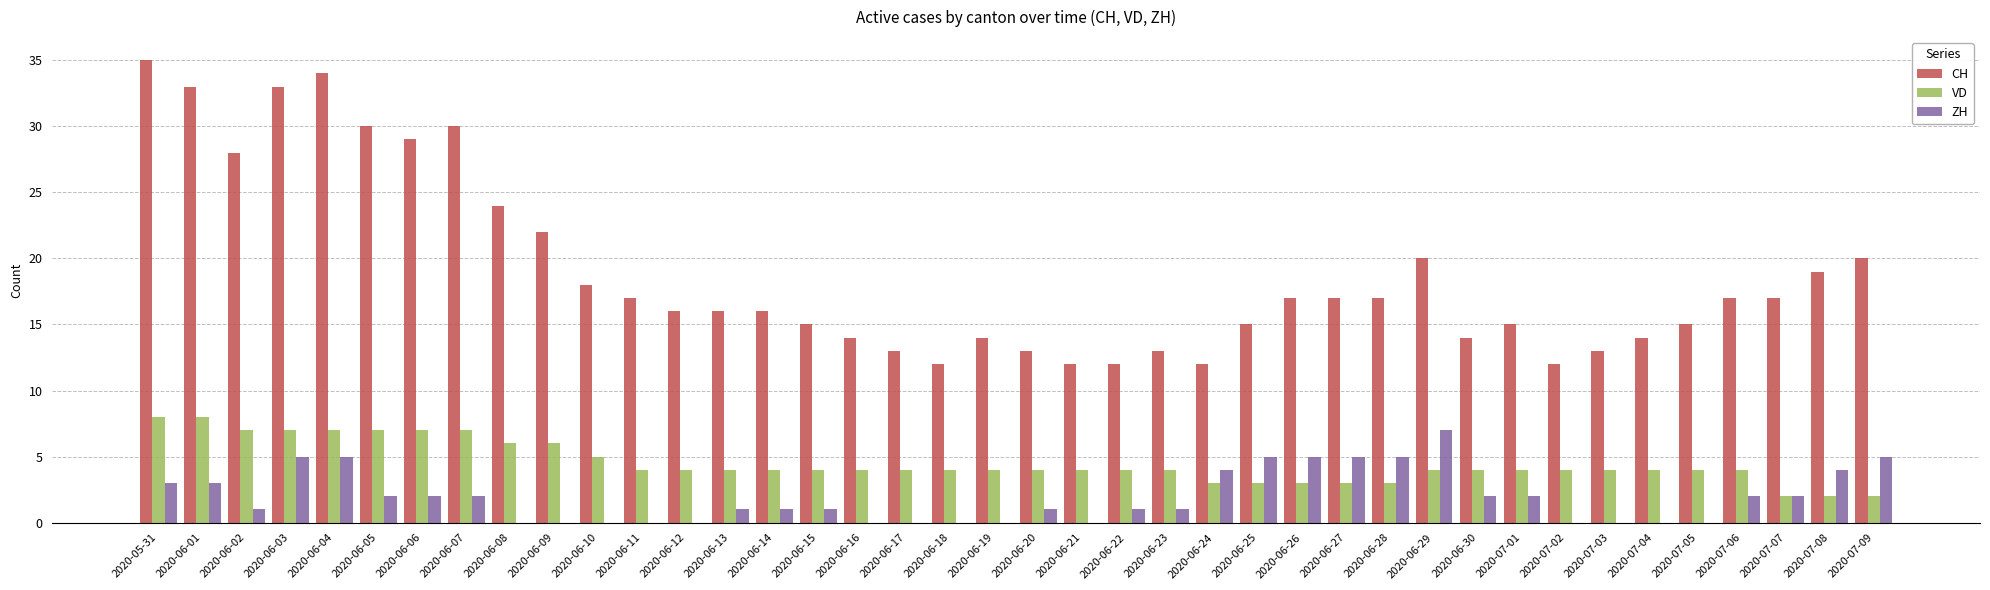

What is the maximum value shown in the chart?

35